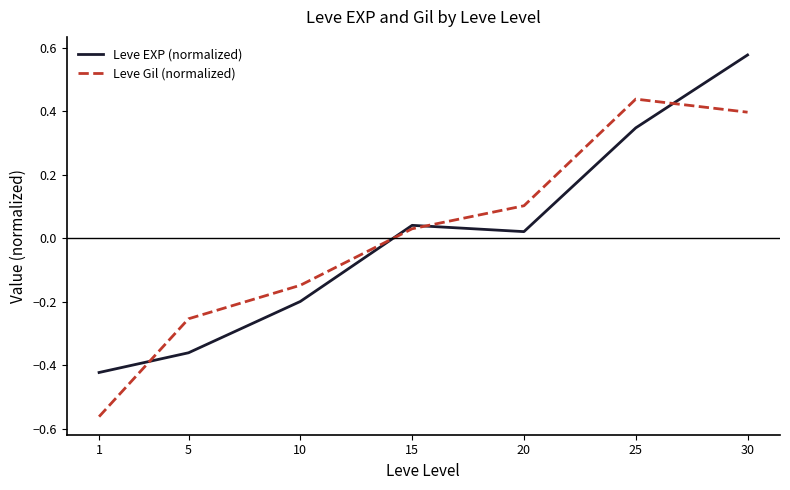

Is it true that Leve EXP (normalized) equals -0.1 at 1?

False